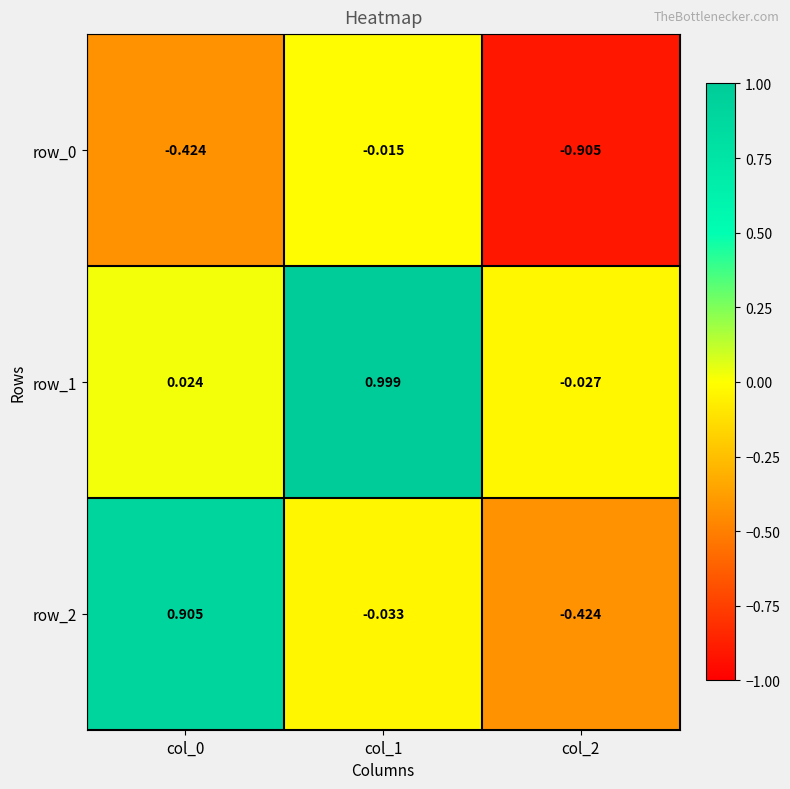

Is the value of row_2 at col_2 greater than the value of row_1 at col_0?

No